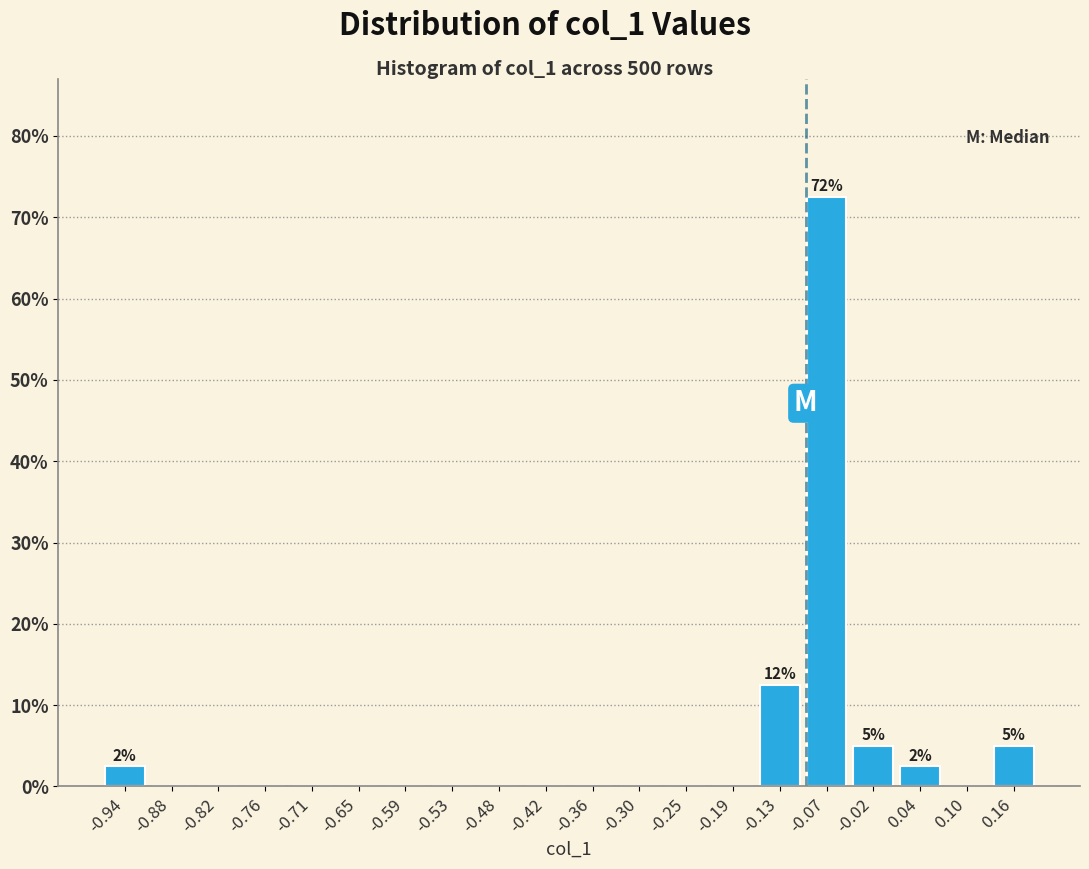

Which range on the x-axis has the tallest bar?

-0.10 to -0.05